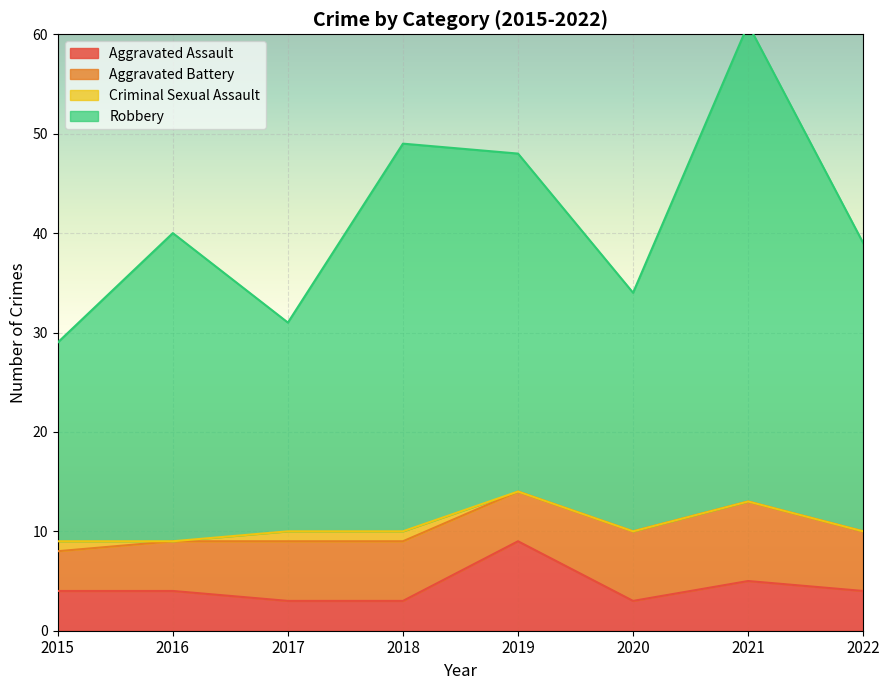

How many Aggravated Assault values are between 3 and 5?

7